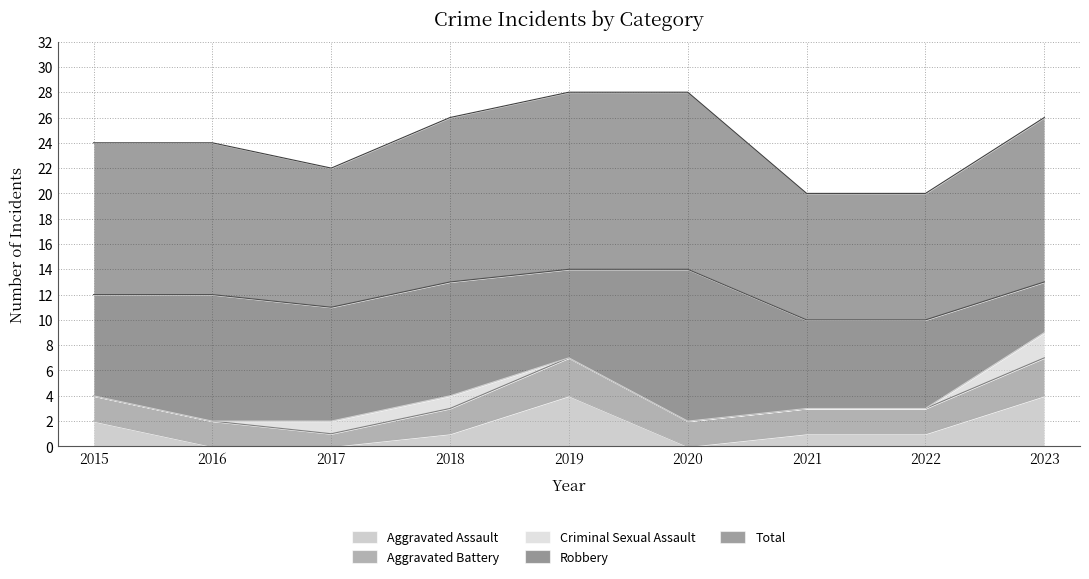

Is it true that Robbery equals 13 at 2021?

False